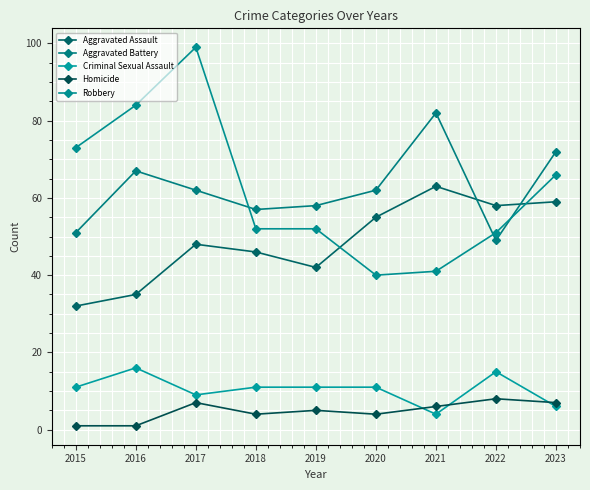

What is the greatest value displayed?

99